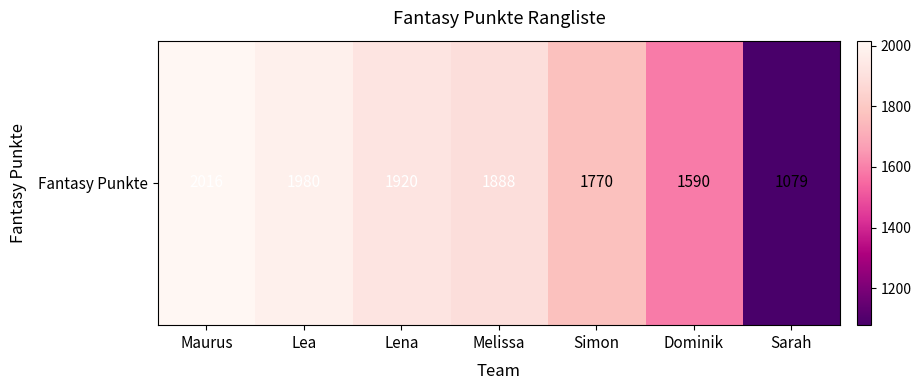

Is it true that the value at Maurus is 2016?

True